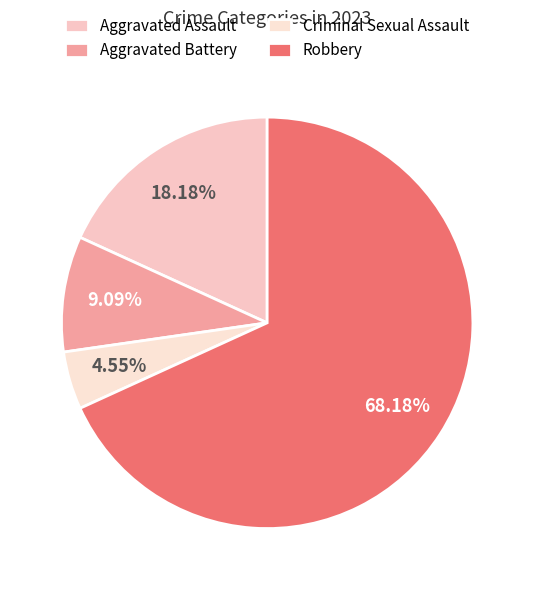

How many segments does this pie chart have?

4